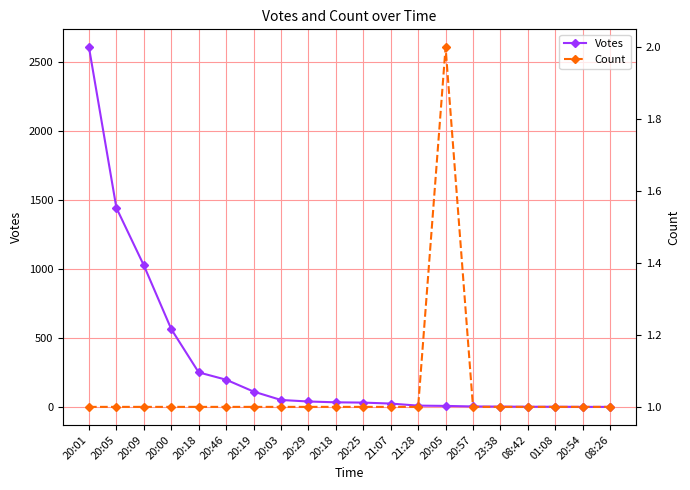

Which series has the largest total across all categories?

Votes